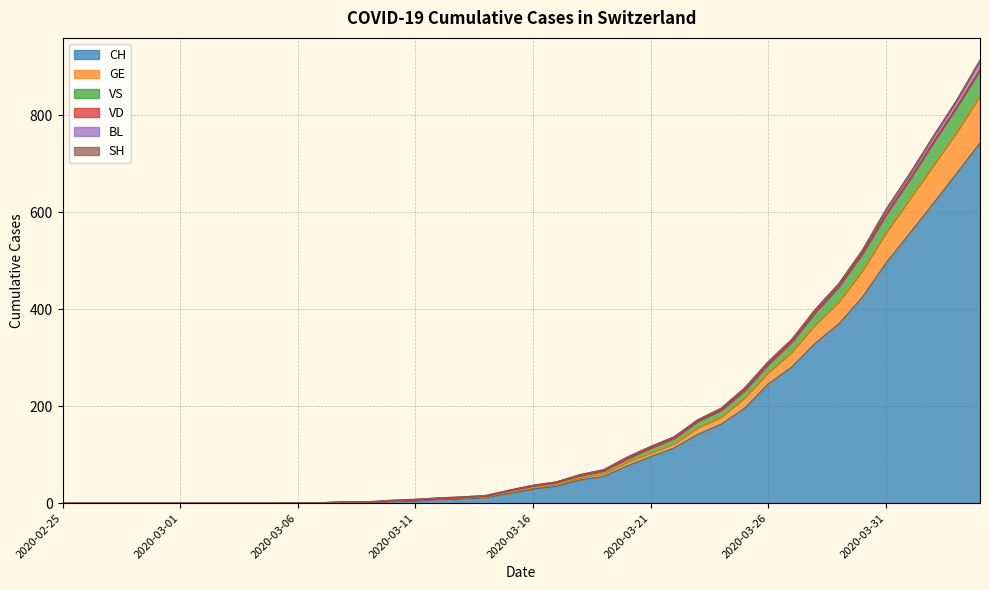

The GE series shows 32 at 2020-03-16. True or false?

True